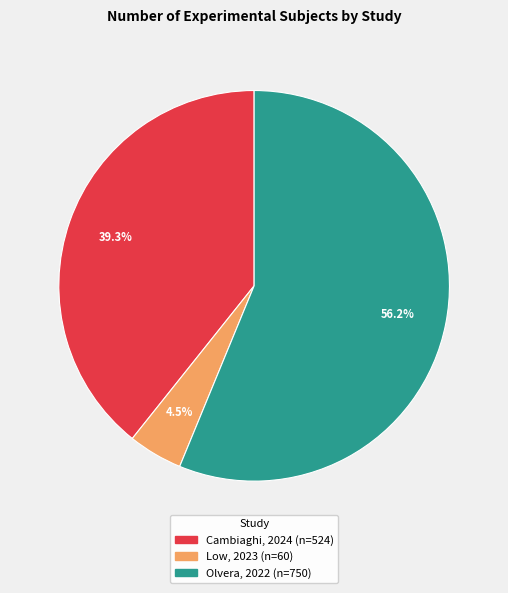

To the nearest percent, what is the average slice percentage?

33%